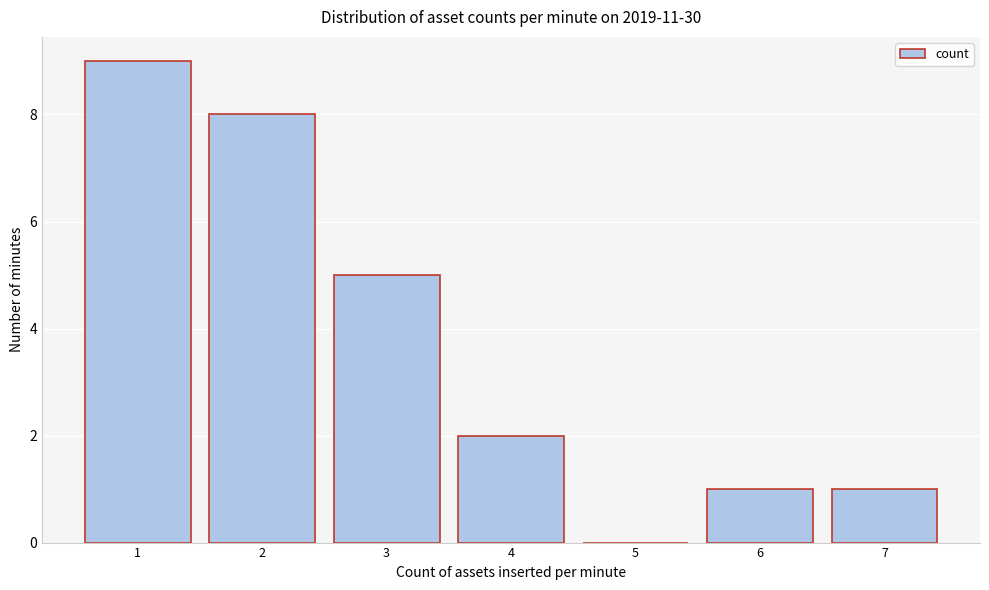

Reading right to left, extract all data points from this chart.

7=1	6=1	5=0	4=2	3=5	2=8	1=9